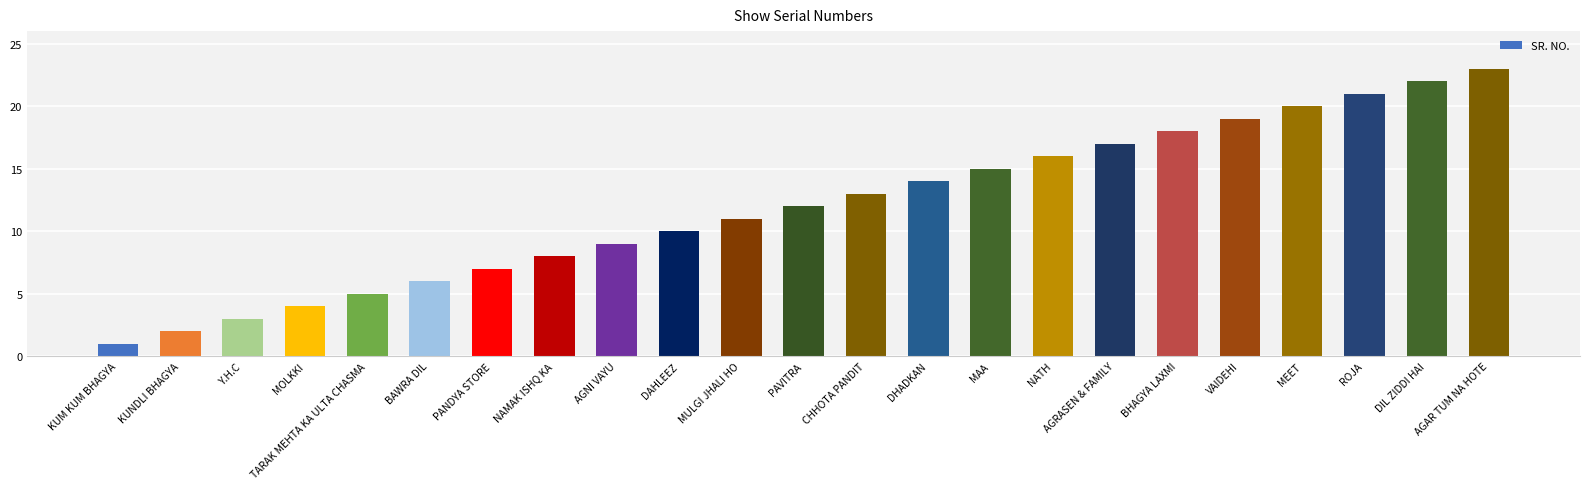

Does the chart contain stacked bars?

No